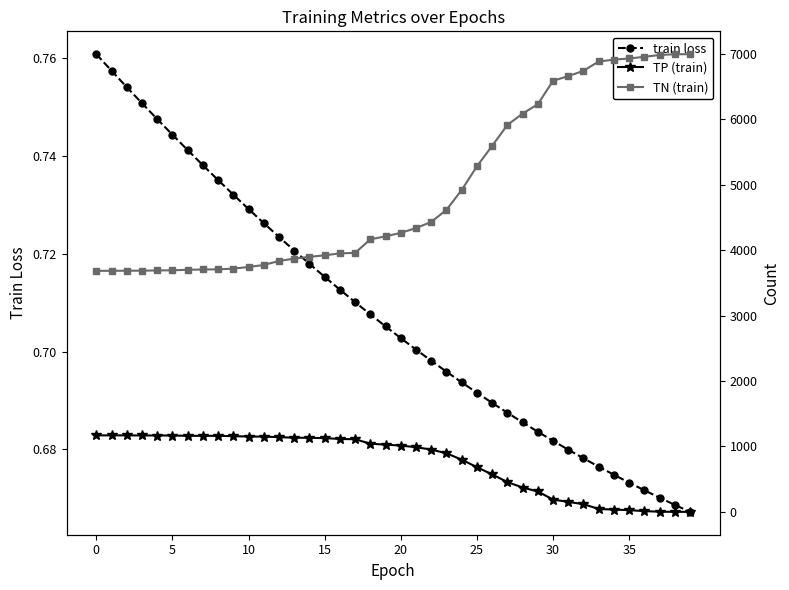

How many lines are shown in the chart?

3